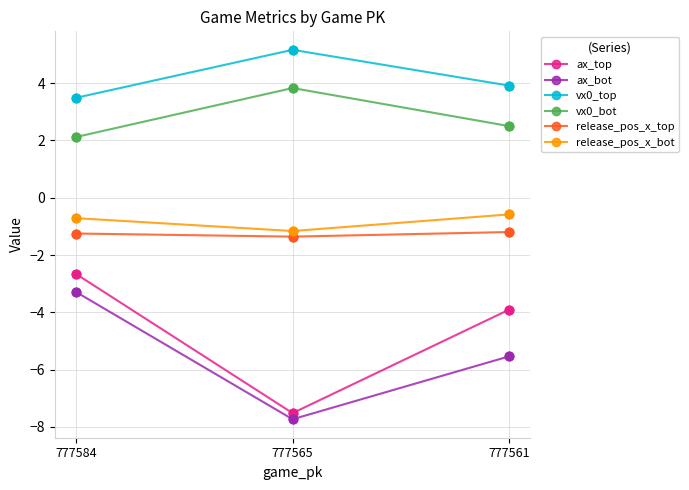

At how many categories does at least one series exceed 4?

1